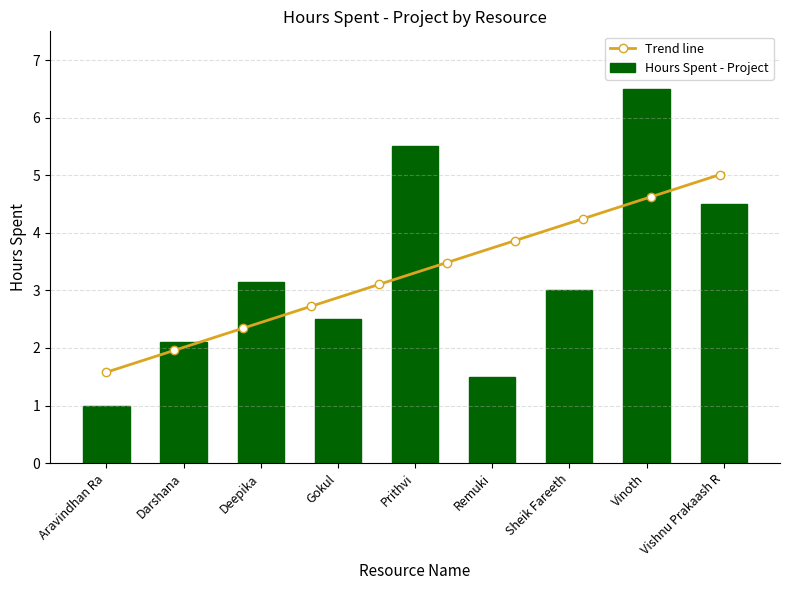

What is the maximum value shown in the chart?

6.5